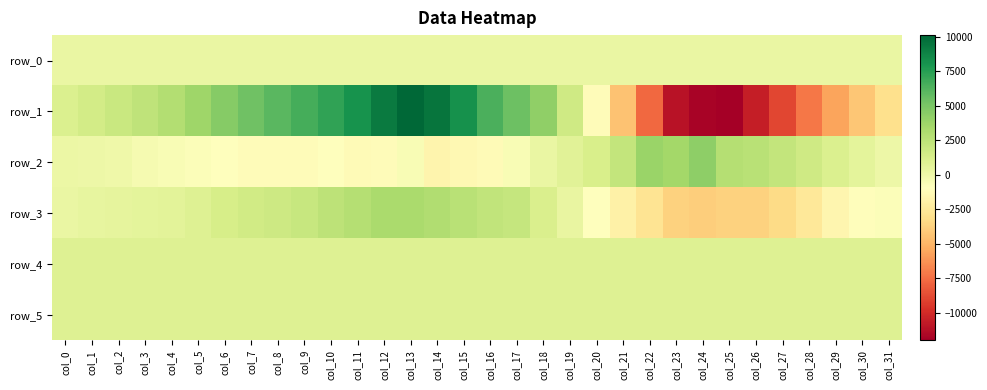

List the labels in order of row_0 value, largest first.

col_31, col_30, col_29, col_28, col_27, col_26, col_25, col_24, col_23, col_22, col_21, col_20, col_19, col_18, col_17, col_16, col_15, col_14, col_13, col_12, col_11, col_10, col_9, col_8, col_7, col_6, col_5, col_4, col_3, col_2, col_1, col_0